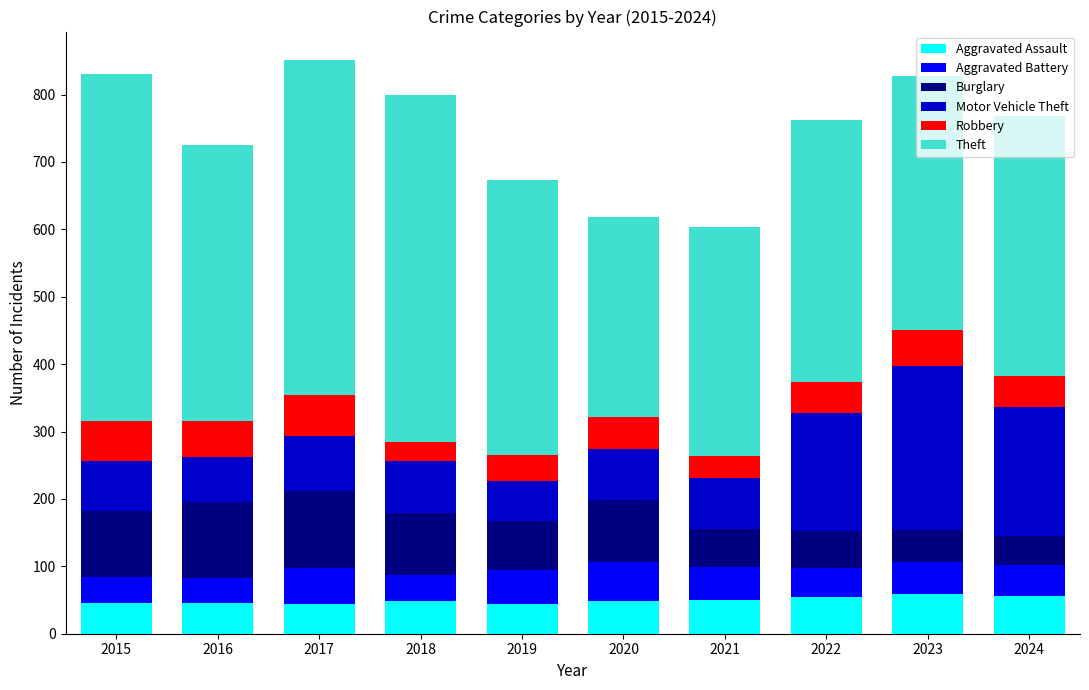

What is the highest value of the Aggravated Assault series?

59